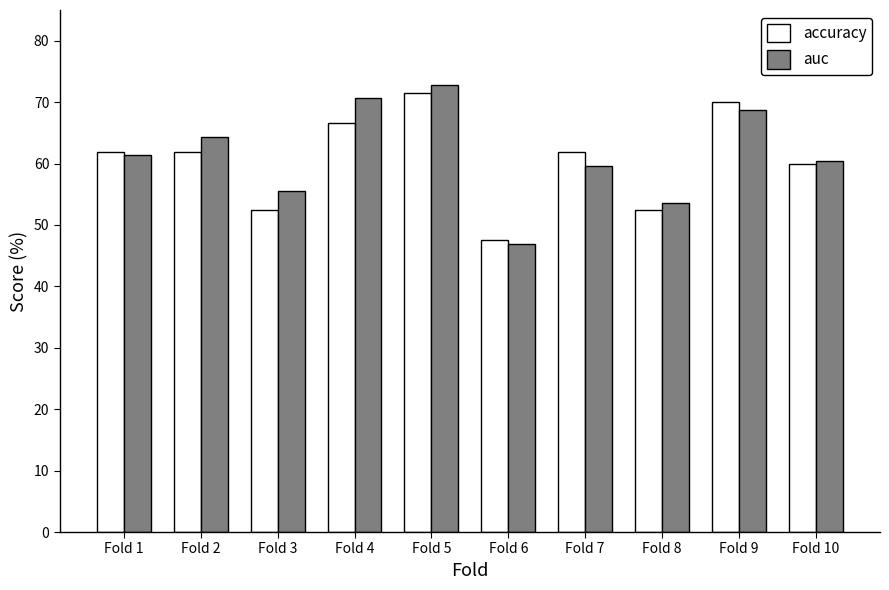

Is it true that auc equals 105.3 at Fold 2?

False